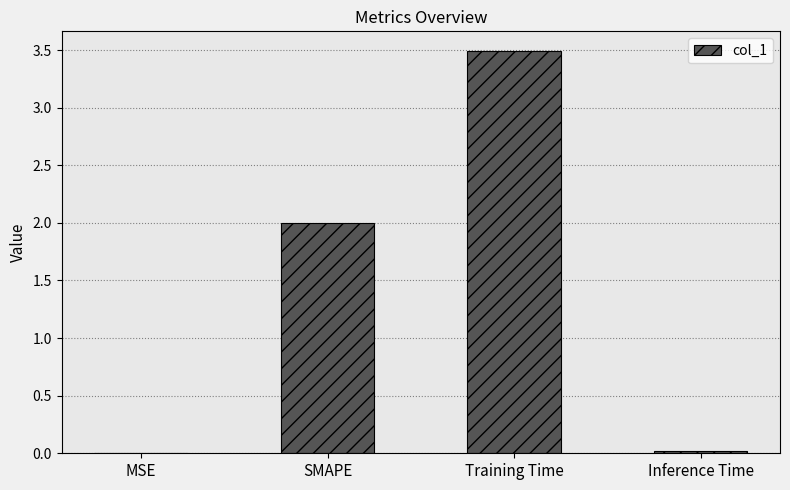

Is it true that the value at MSE is 0.0?

True